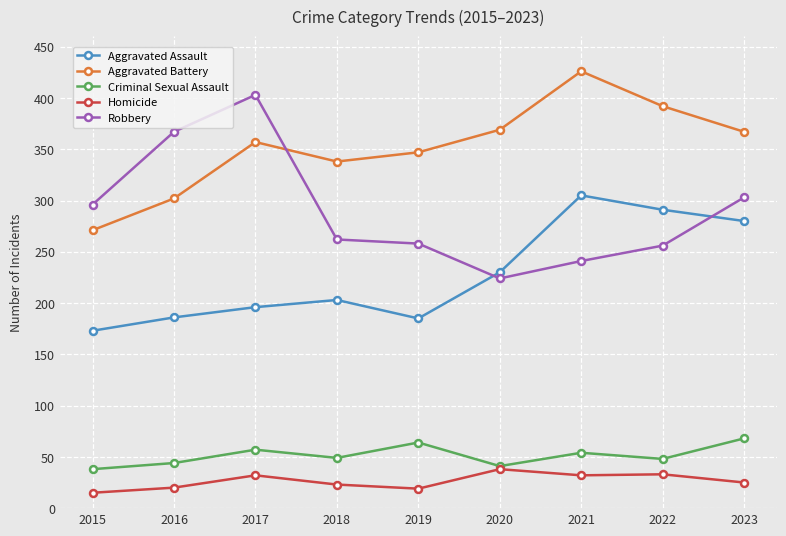

At which category does Robbery reach its first local peak?

2017